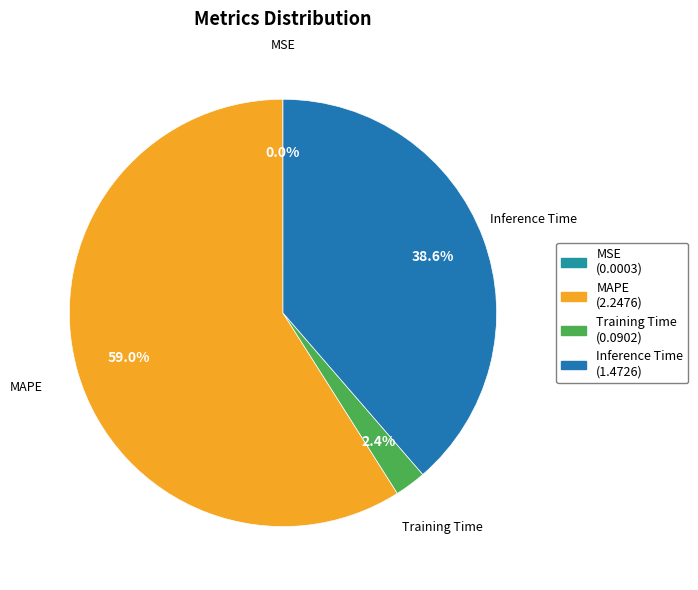

Which category has the biggest portion of the pie?

MAPE